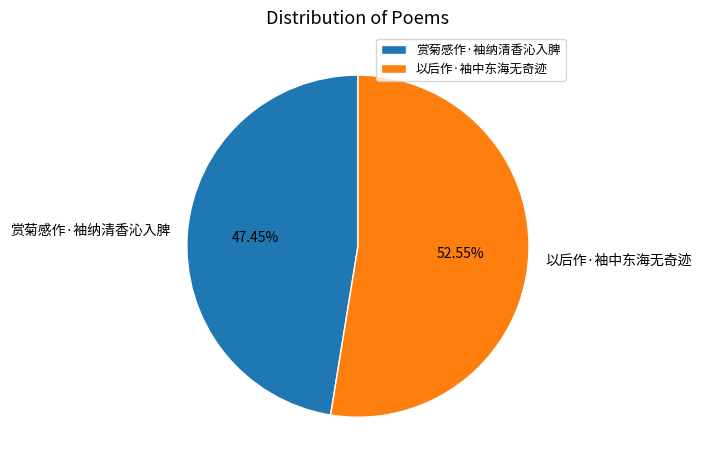

Which slice is the largest?

以后作·袖中东海无奇迹